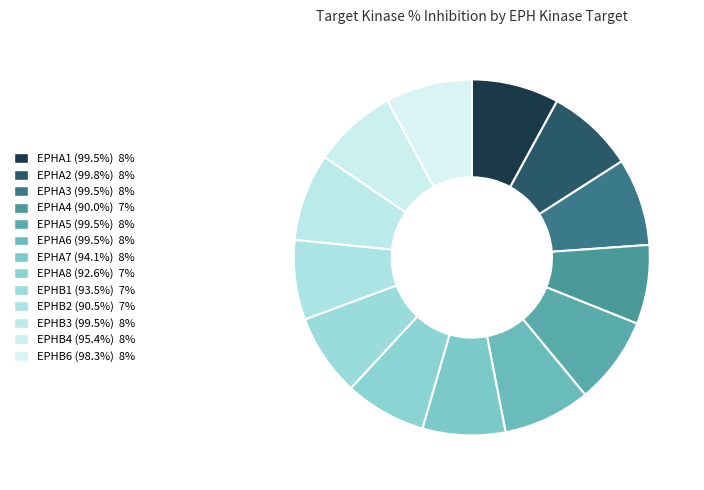

How many slices are in this pie chart?

13